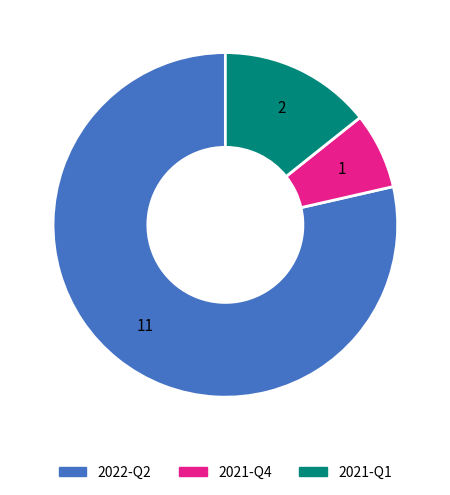

Is the sum of 2021-Q4 and 2021-Q1 greater than half?

No